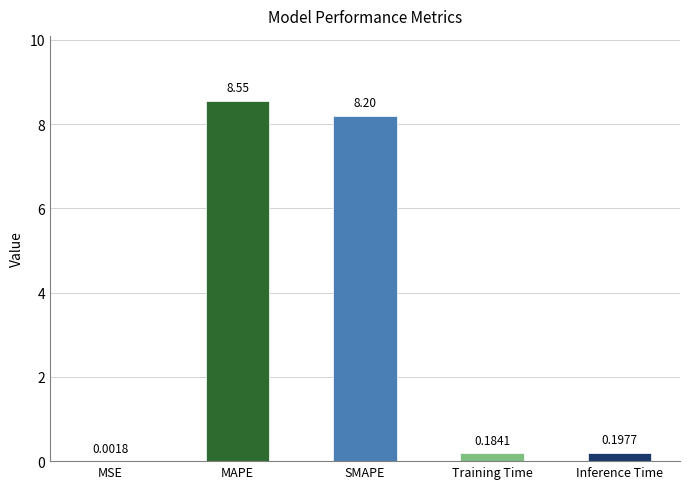

What is the sum of all values?

17.1